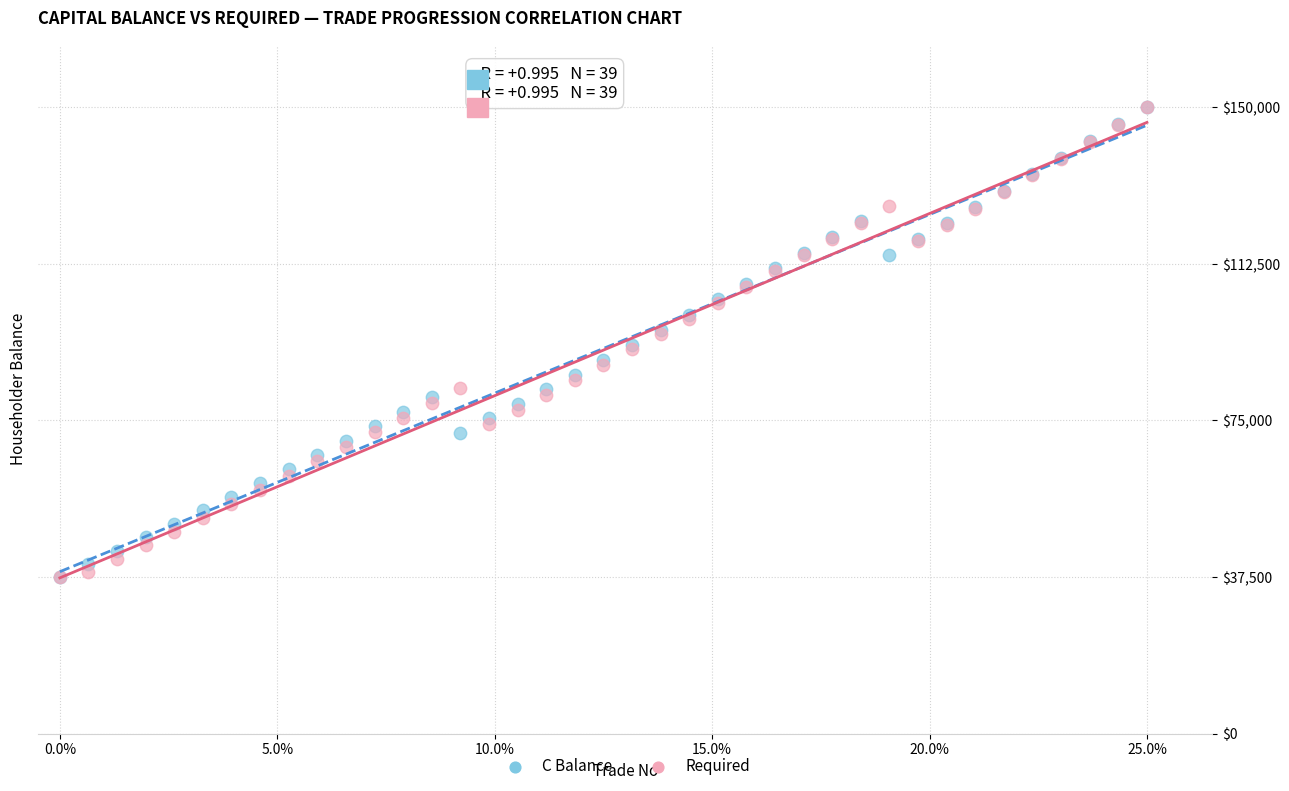

What are all the series names shown in the legend?

C Balance, Required